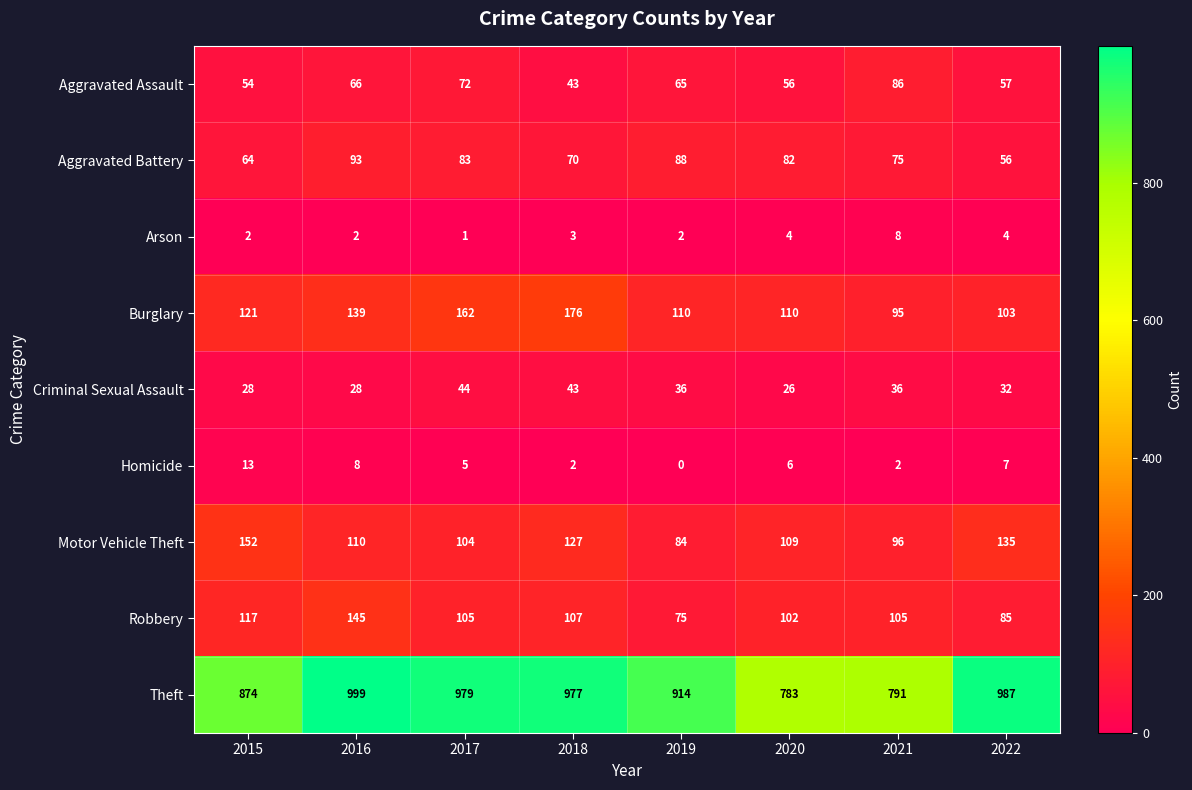

Count the number of data series in this chart.

9